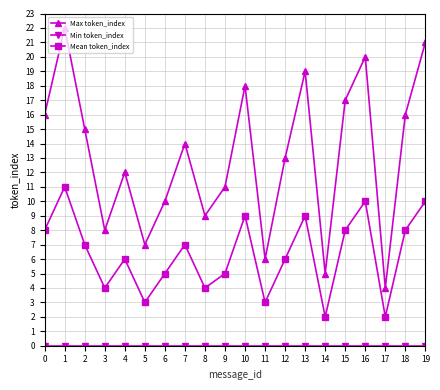

Which series changed the most between 5 and 16?

Max token_index